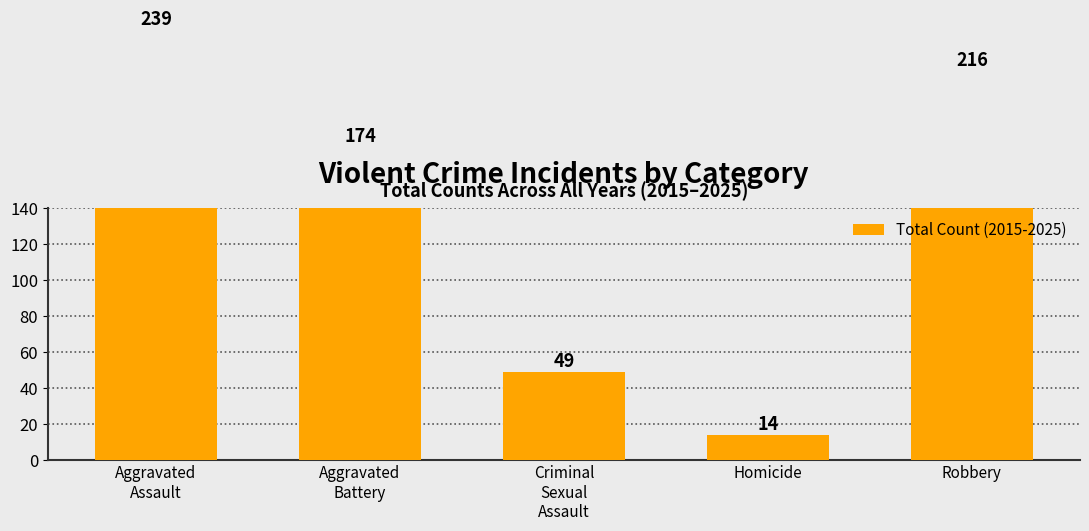

Between Criminal
Sexual
Assault and Robbery, which is larger?

Robbery